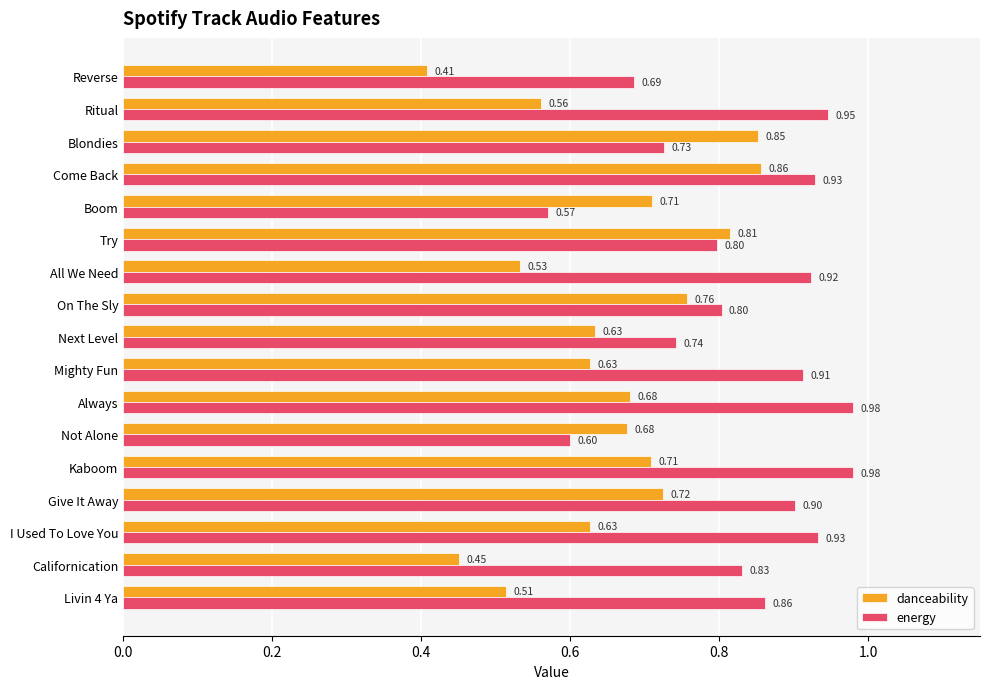

Count the danceability values in the range 0 to 1.

17